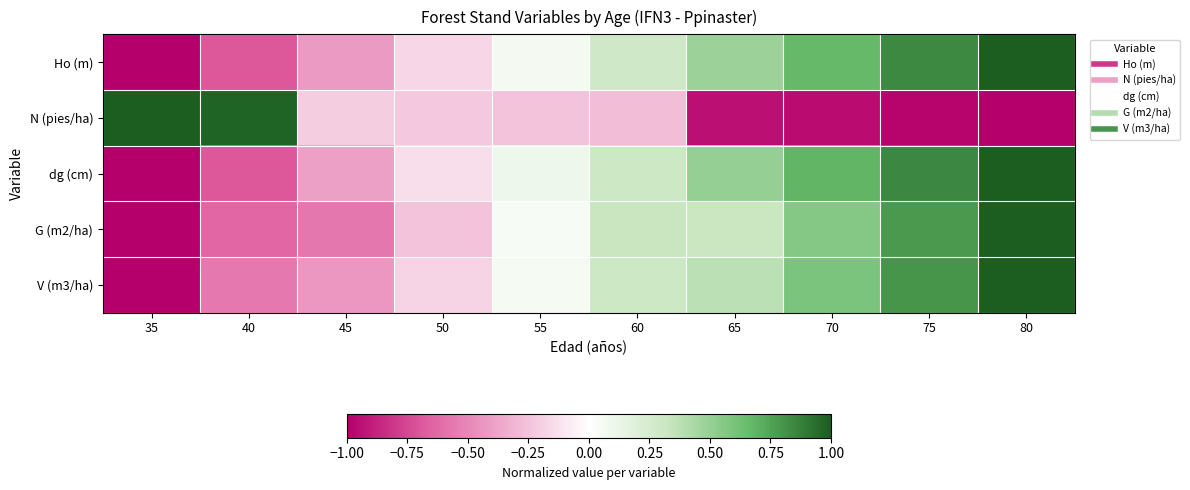

How many series are shown in this chart?

5